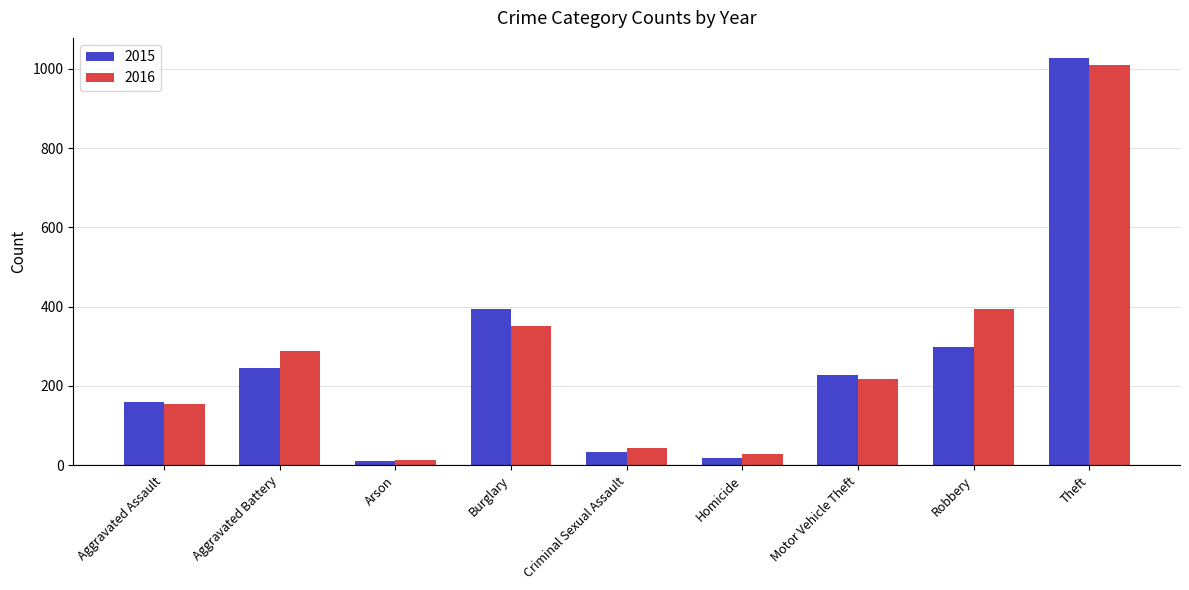

Which series has the widest spread of values?

2015